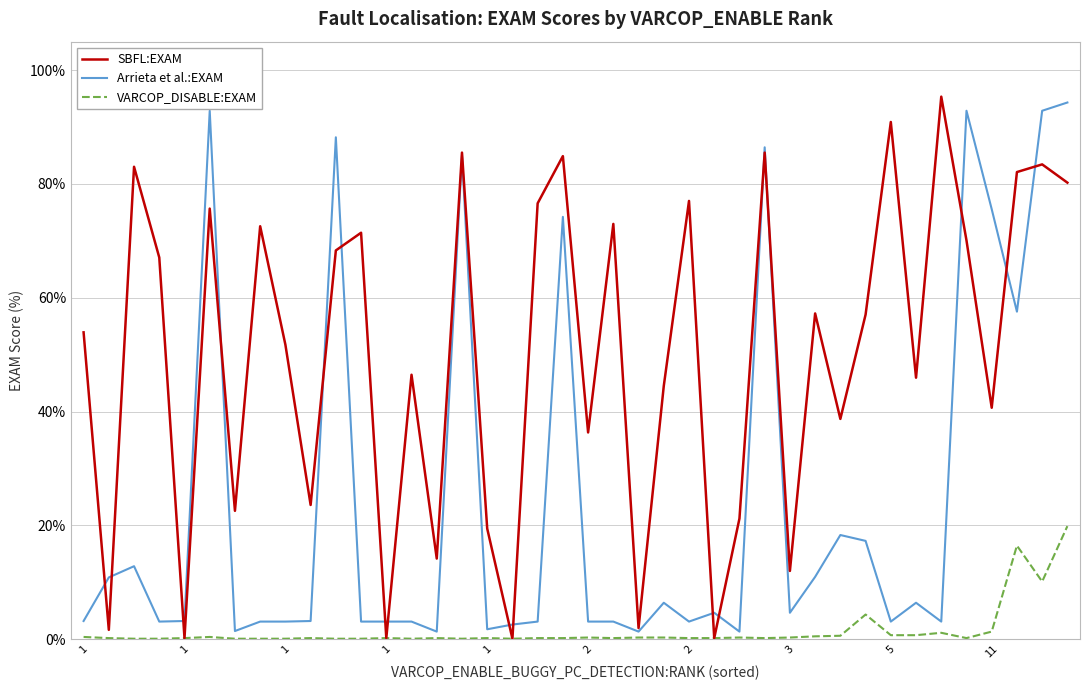

List the series in order of their overall mean, lowest first.

VARCOP_DISABLE:EXAM, Arrieta et al.:EXAM, SBFL:EXAM